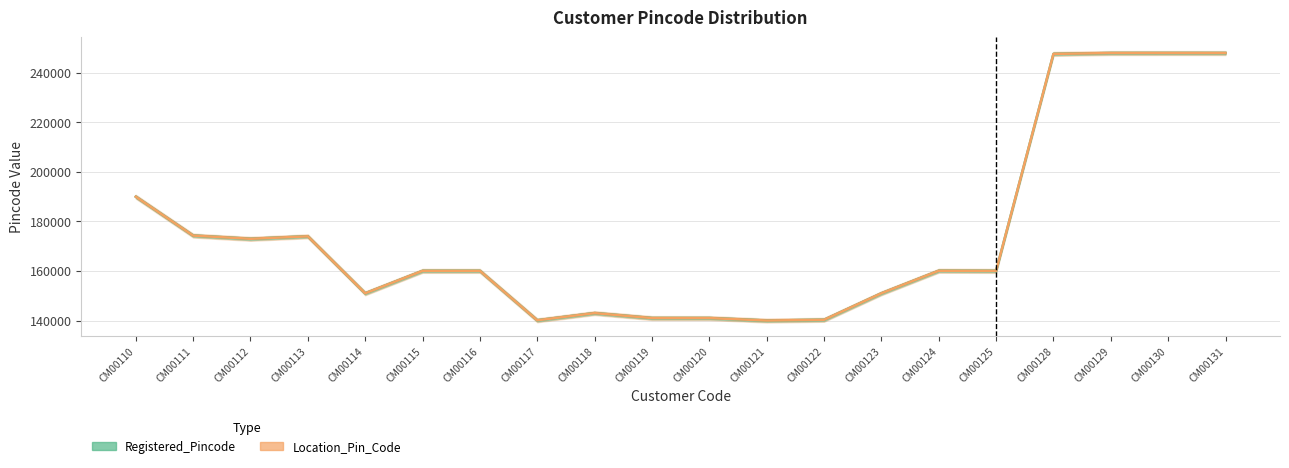

What is the difference between the second highest and second lowest values in the Registered_Pincode series?

107898